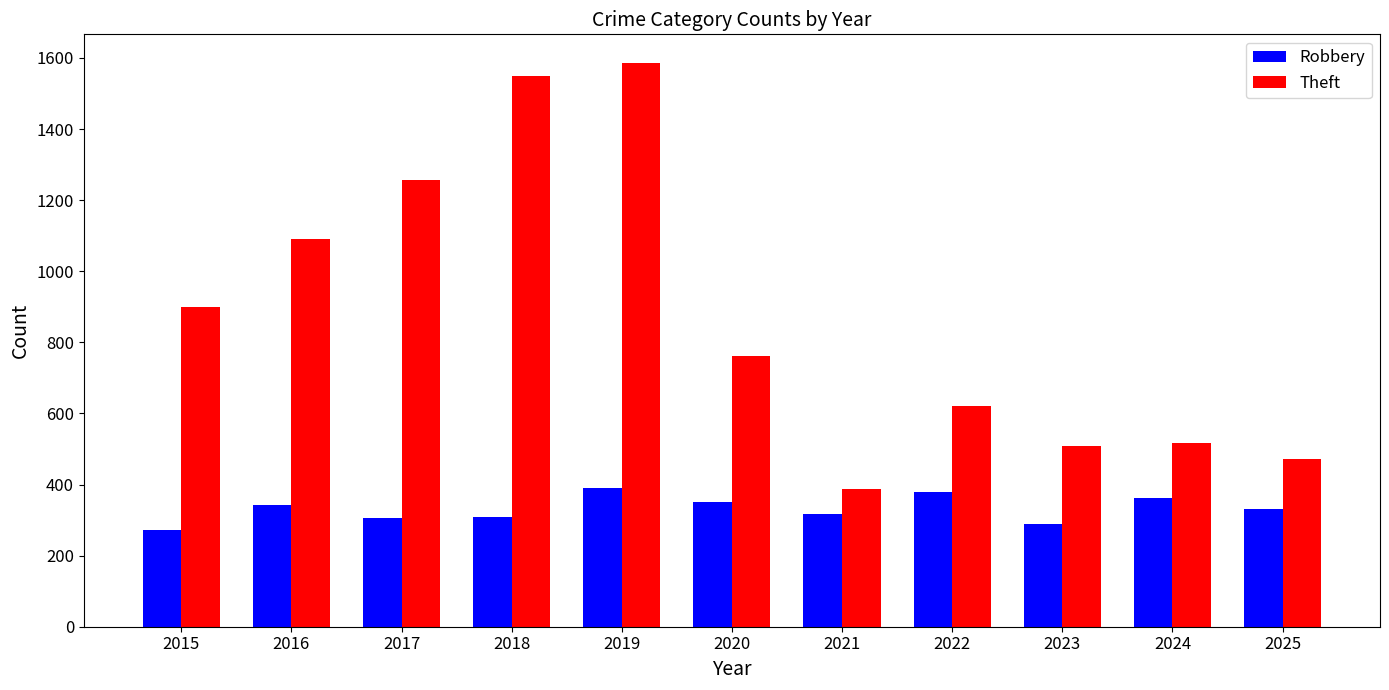

What are all the series names shown in the legend?

Robbery, Theft